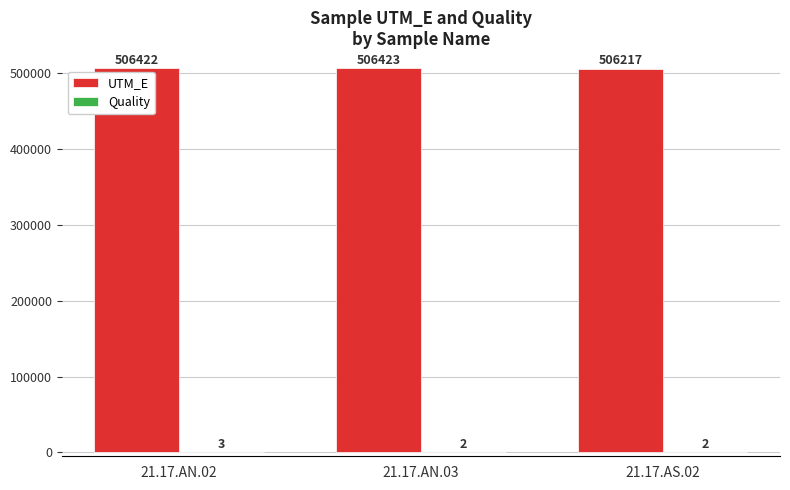

Which series has the largest total across all categories?

UTM_E